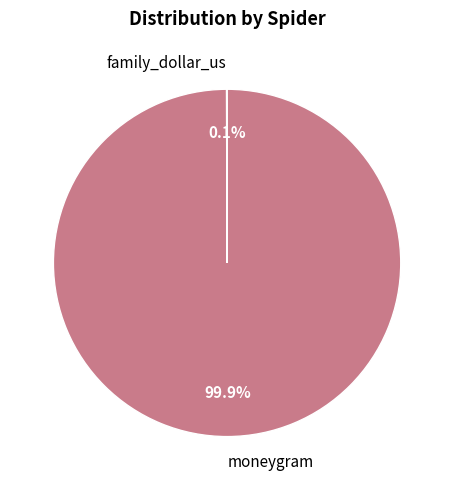

Does any single category account for the majority?

Yes